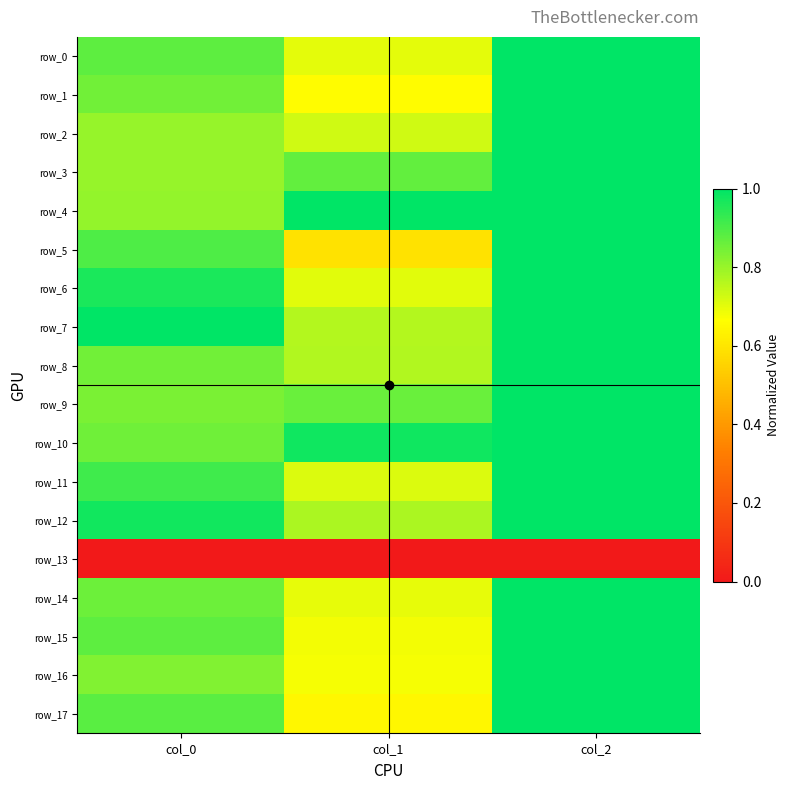

Which category has the lowest value in the row_6 series?

col_1